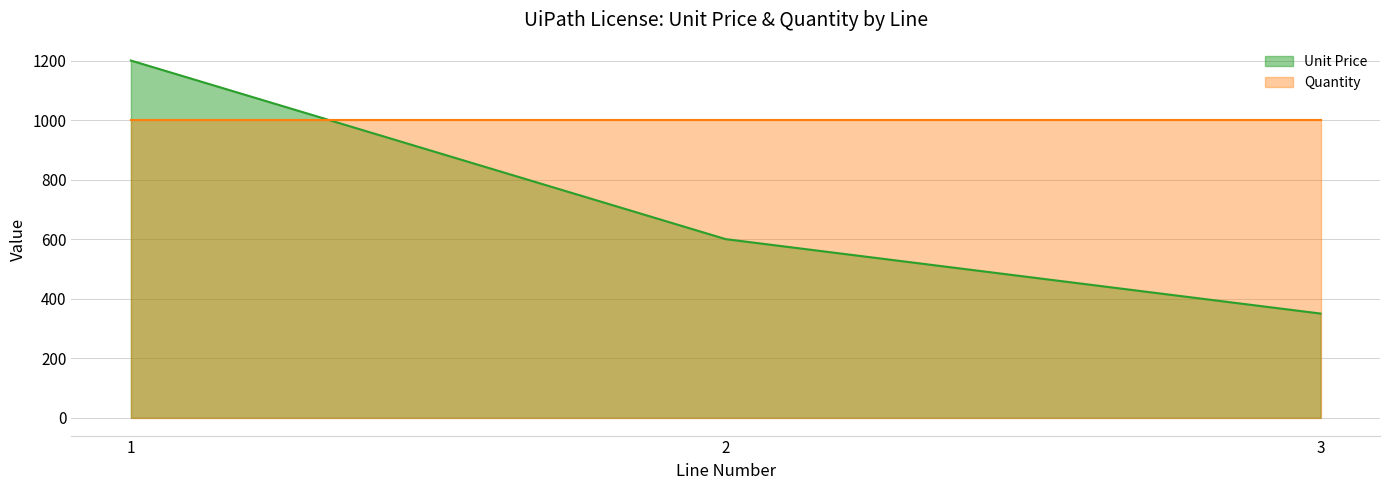

How many values are between 350 and 1200?

3